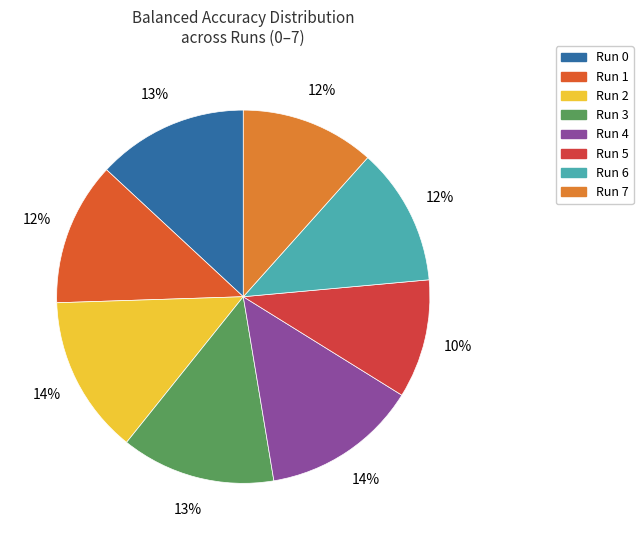

How many segments does this pie chart have?

8